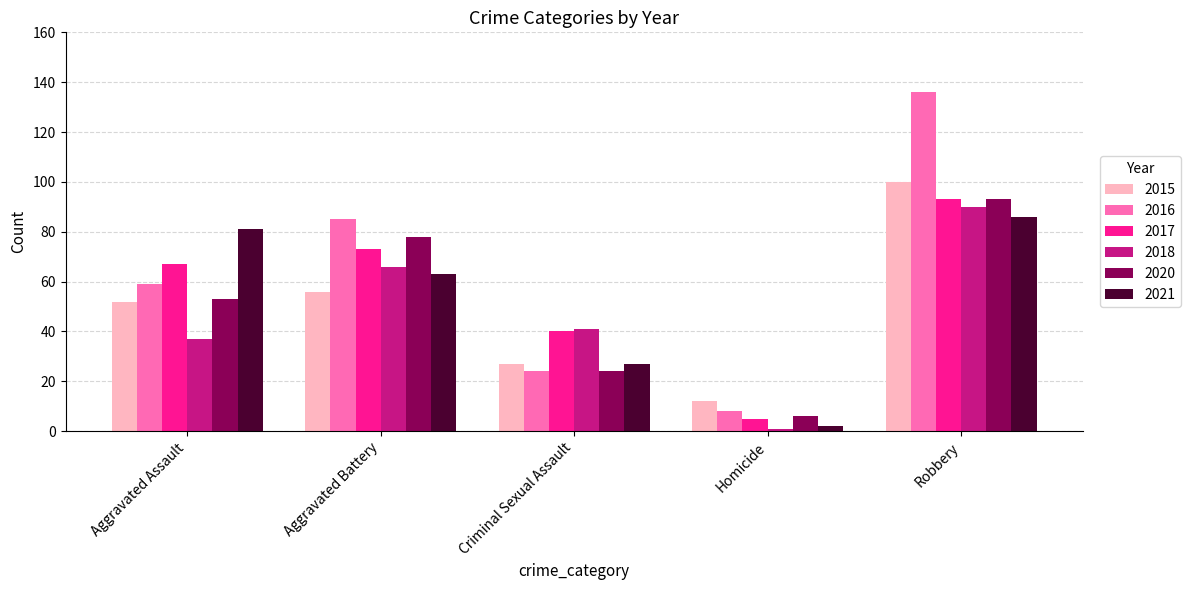

Which series has the widest spread of values?

2016